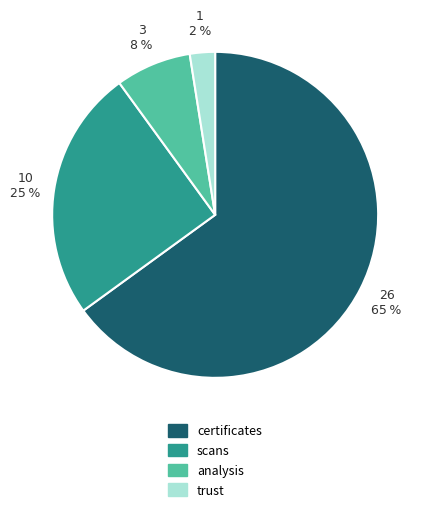

Which category accounts for the majority?

certificates